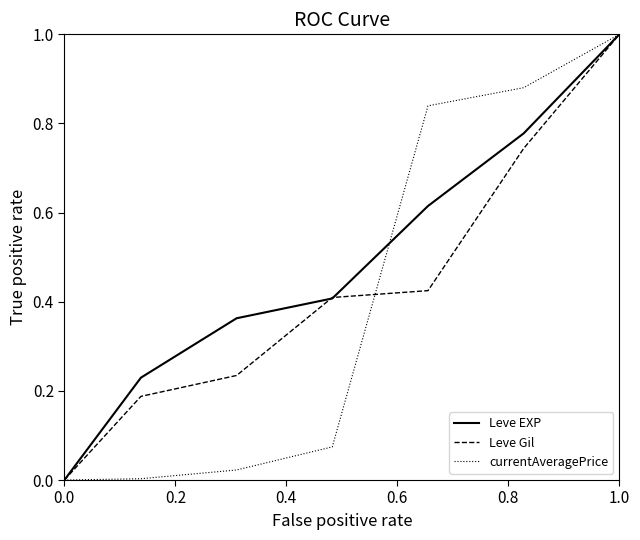

Which series has the largest total across all categories?

Leve EXP